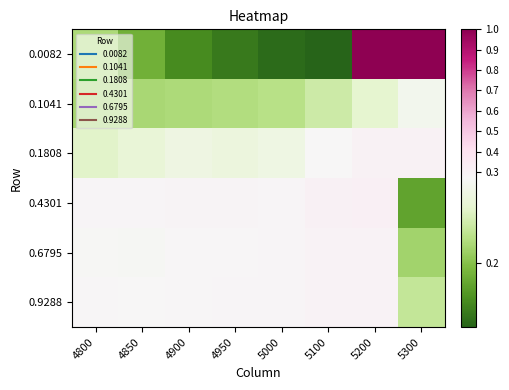

Count the number of categories in the chart.

8